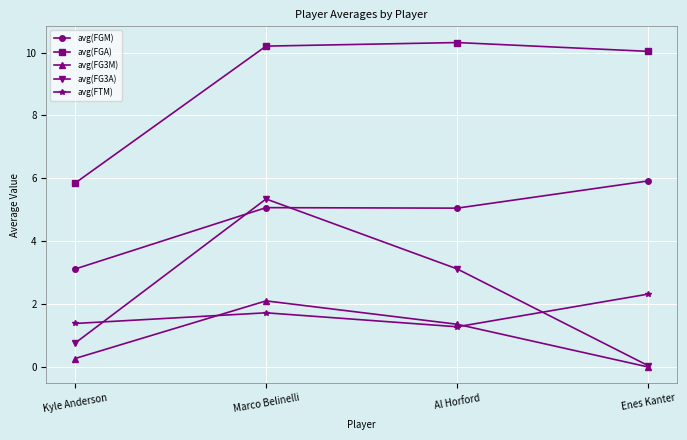

Where is the first local maximum for avg(FG3A)?

Marco Belinelli